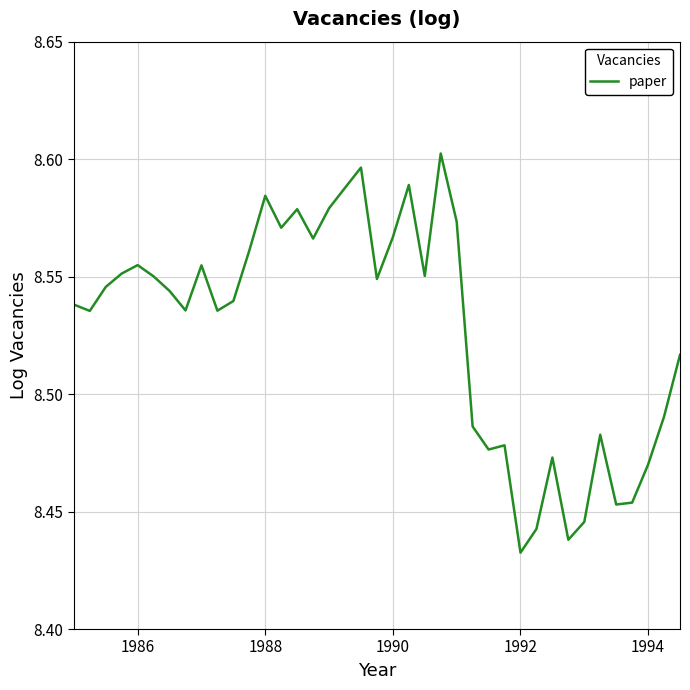

Which category has the lowest value across all series?

1992